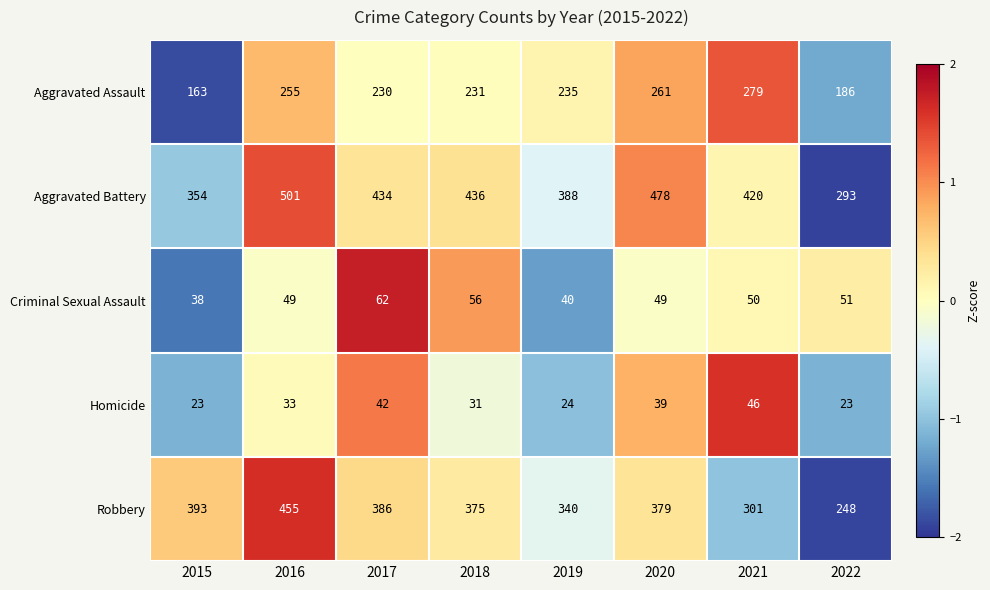

Which category has the highest value across all series?

2016